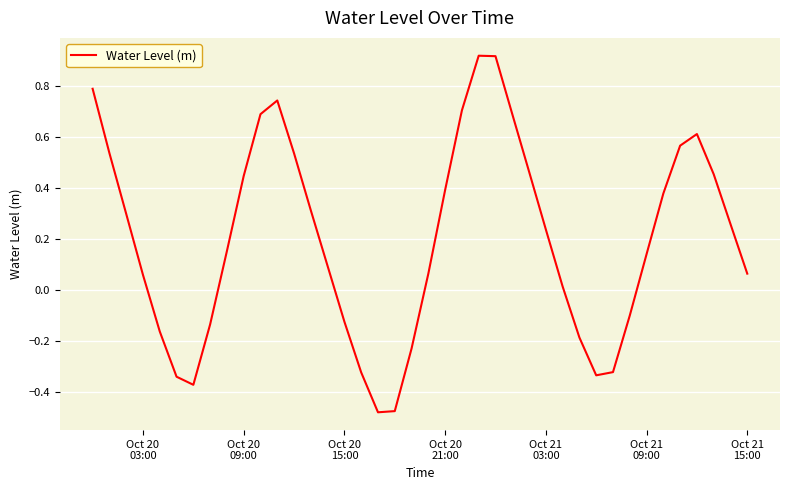

Count the number of values greater than 0.

27